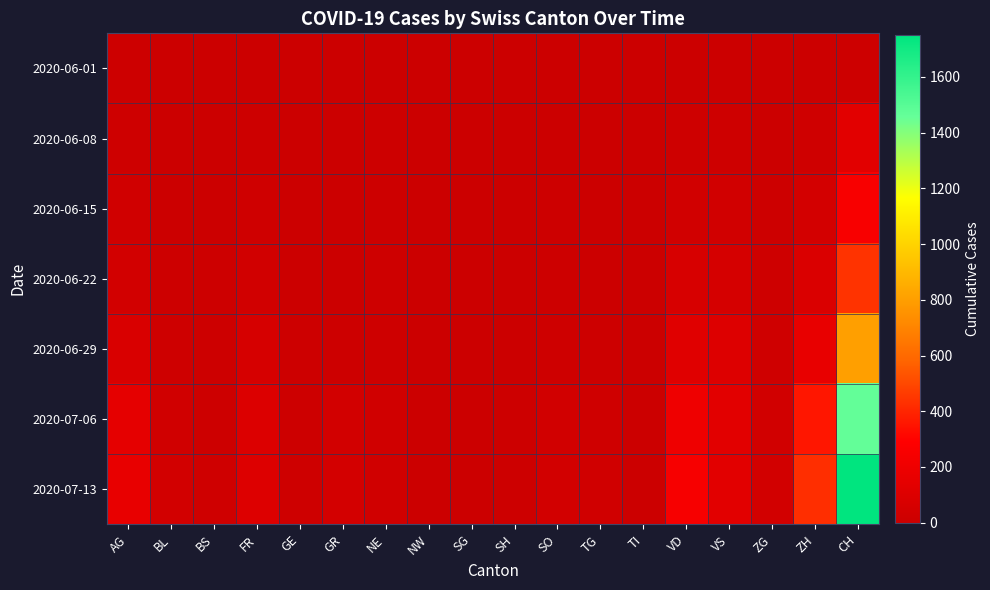

Which has a higher value, ZH or TI?

ZH